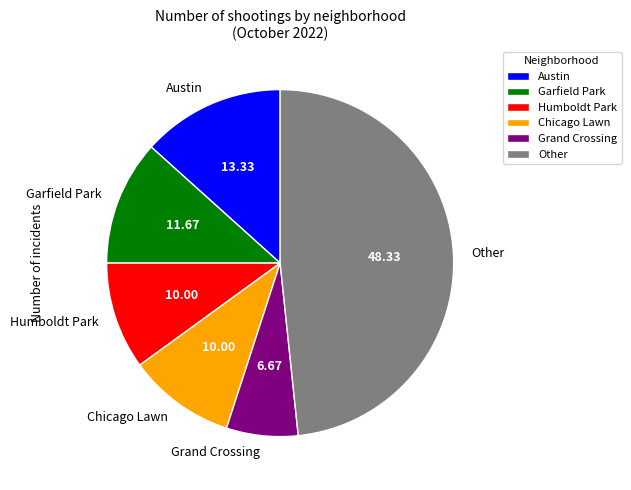

What is the ratio of the value at Garfield Park to the value at Chicago Lawn?

1.2